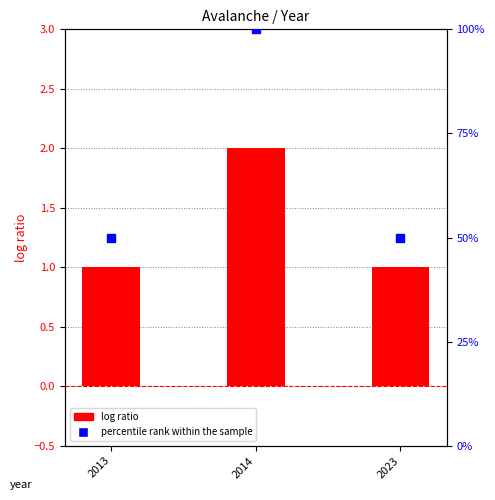

At how many categories does at least one series exceed 9?

3